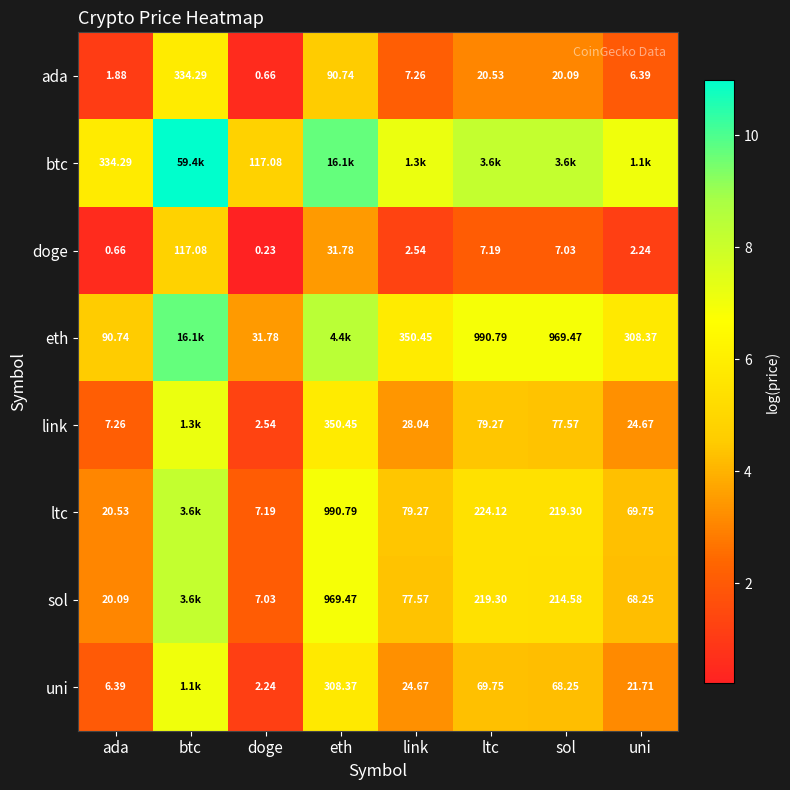

List the labels in order of doge value, smallest first.

doge, ada, uni, link, sol, ltc, eth, btc